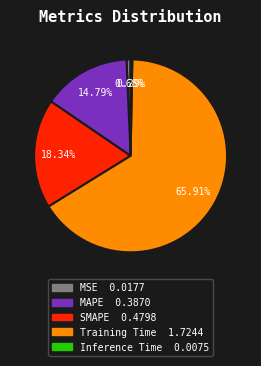

Is it true that Training Time is 66% of the pie?

True